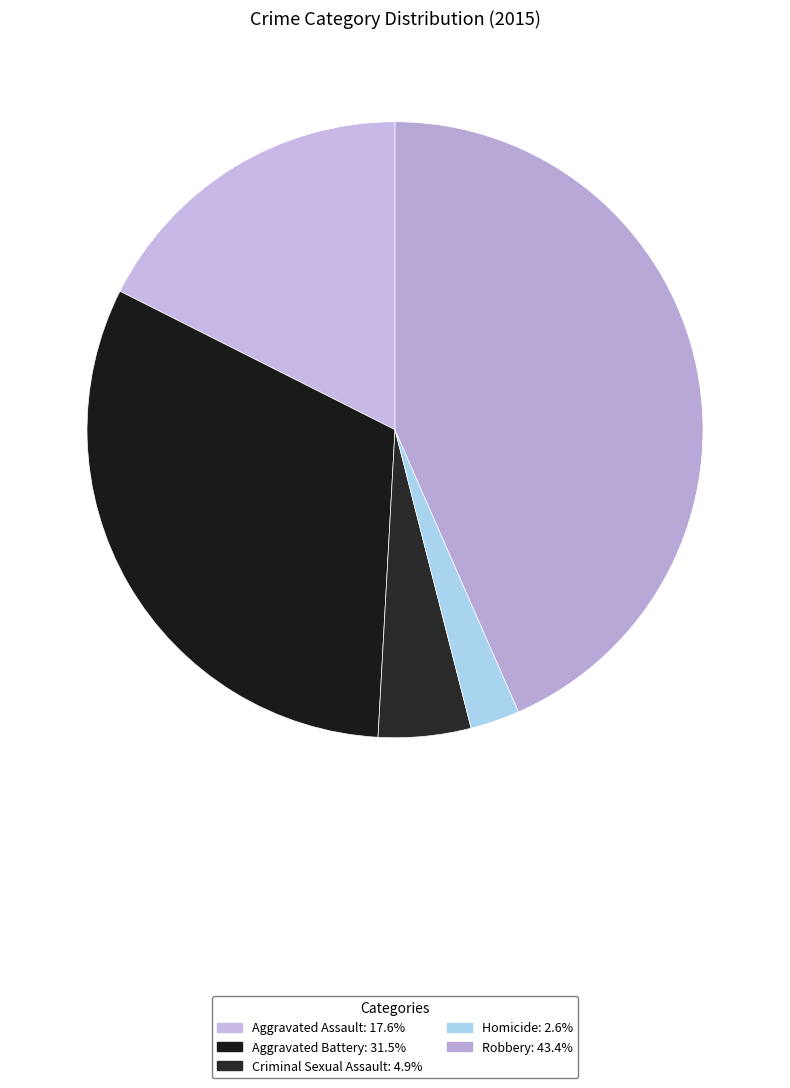

Count the number of slices in the pie.

5